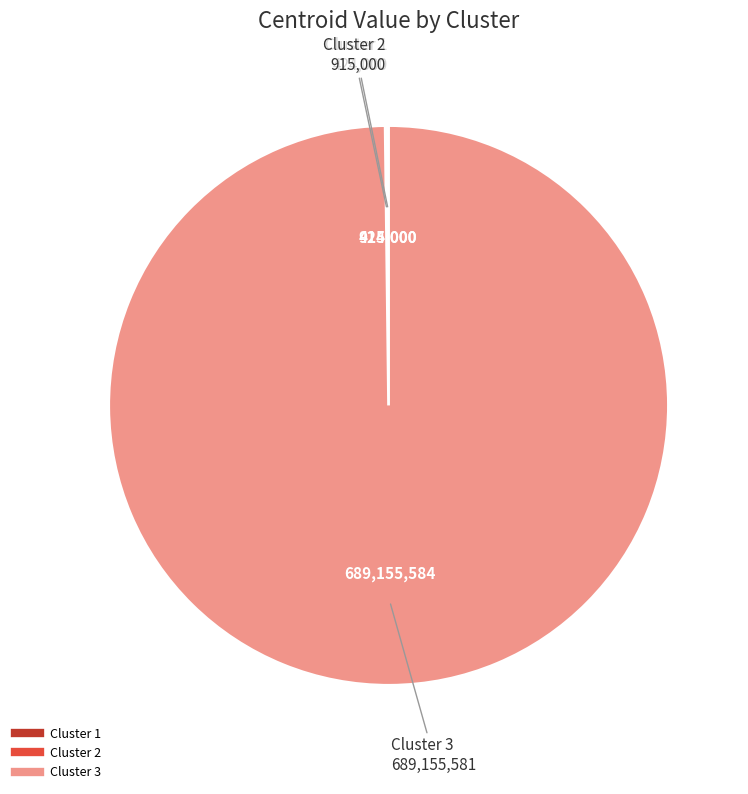

Is there any slice that represents more than half of the pie?

Yes